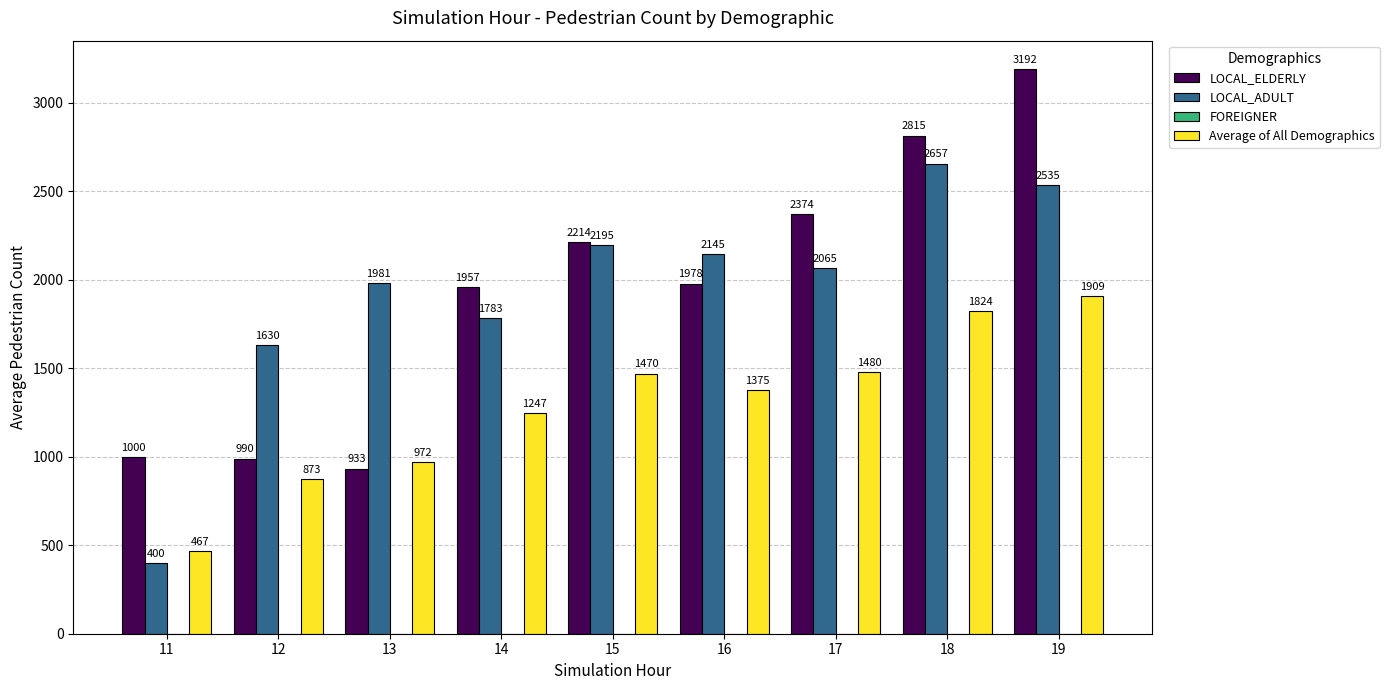

What is the spread (max minus min) of values at 14?

710.3